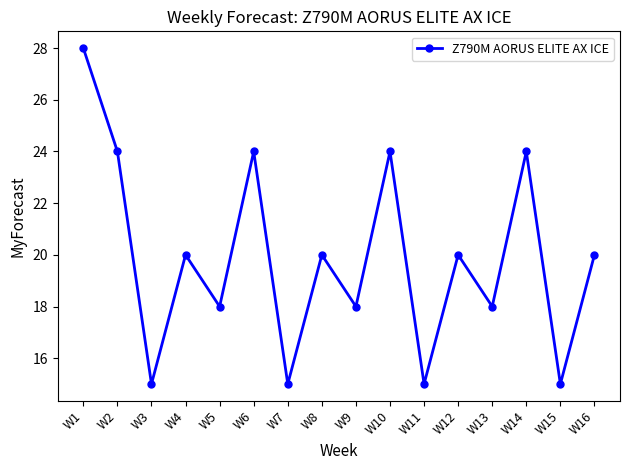

What is the average value?

20